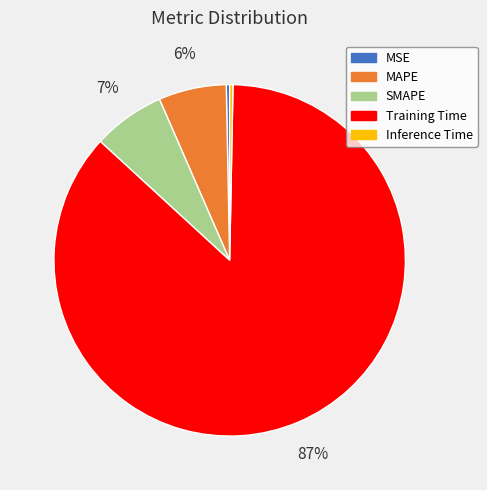

To the nearest percent, what portion does Training Time represent?

87%